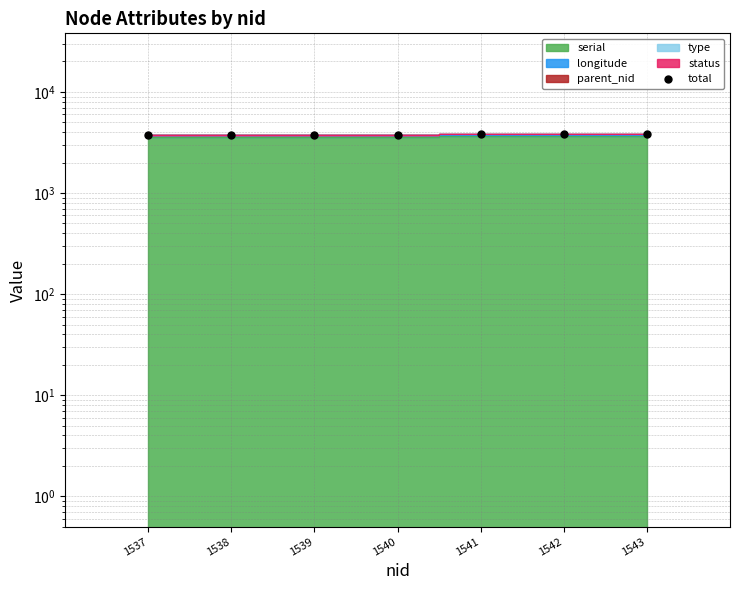

List the labels in order of value, smallest first.

1537, 1538, 1539, 1540, 1541, 1542, 1543